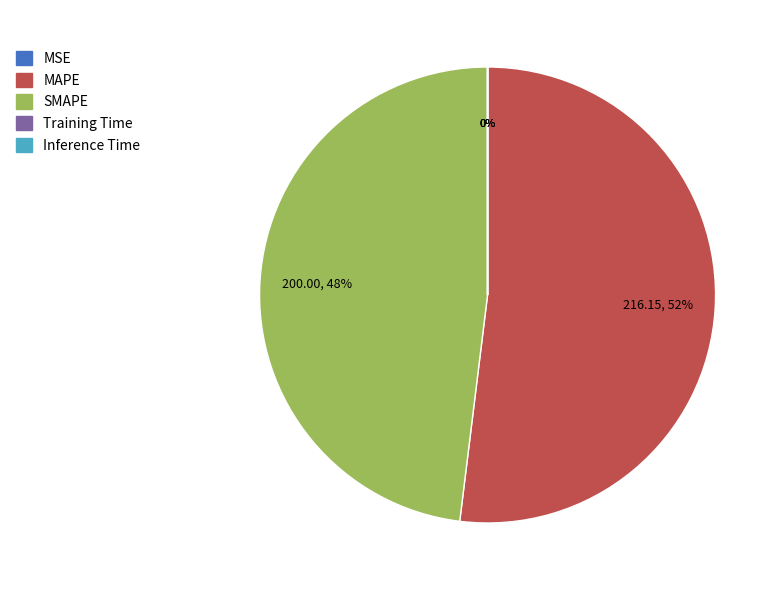

To the nearest percent, what is the combined percentage of MAPE and SMAPE?

100%